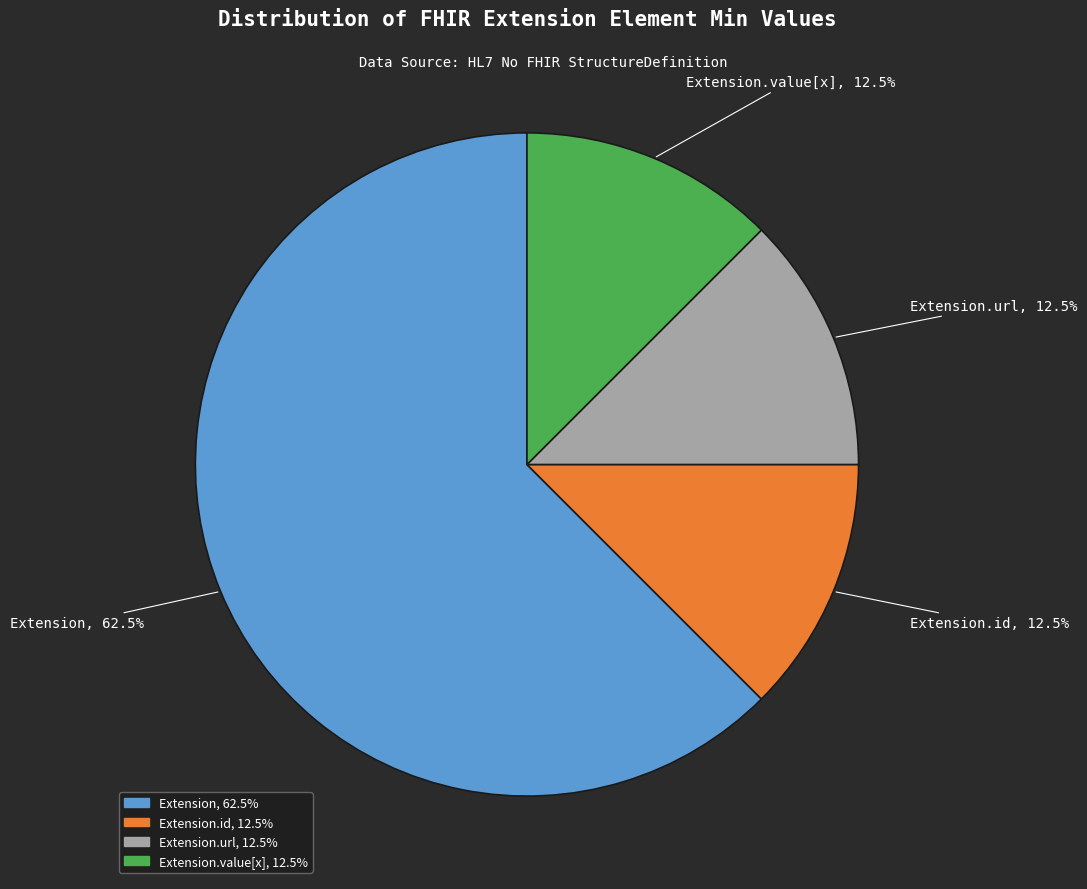

Is there a majority slice in this chart?

Yes